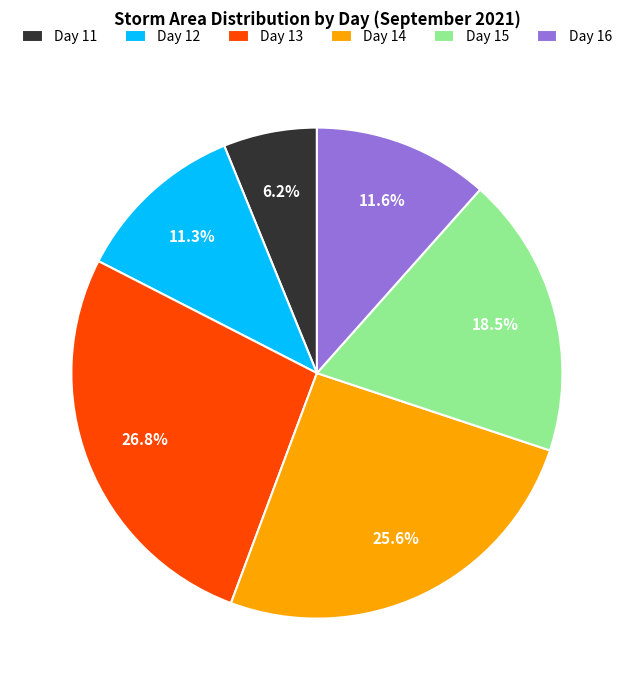

Between Day 13 and Day 16, which is larger?

Day 13